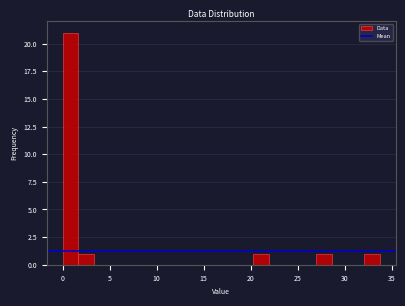

Around what value on the x-axis is the tallest bar? Give the approximate position of its centre, as read against the axis.

1.0